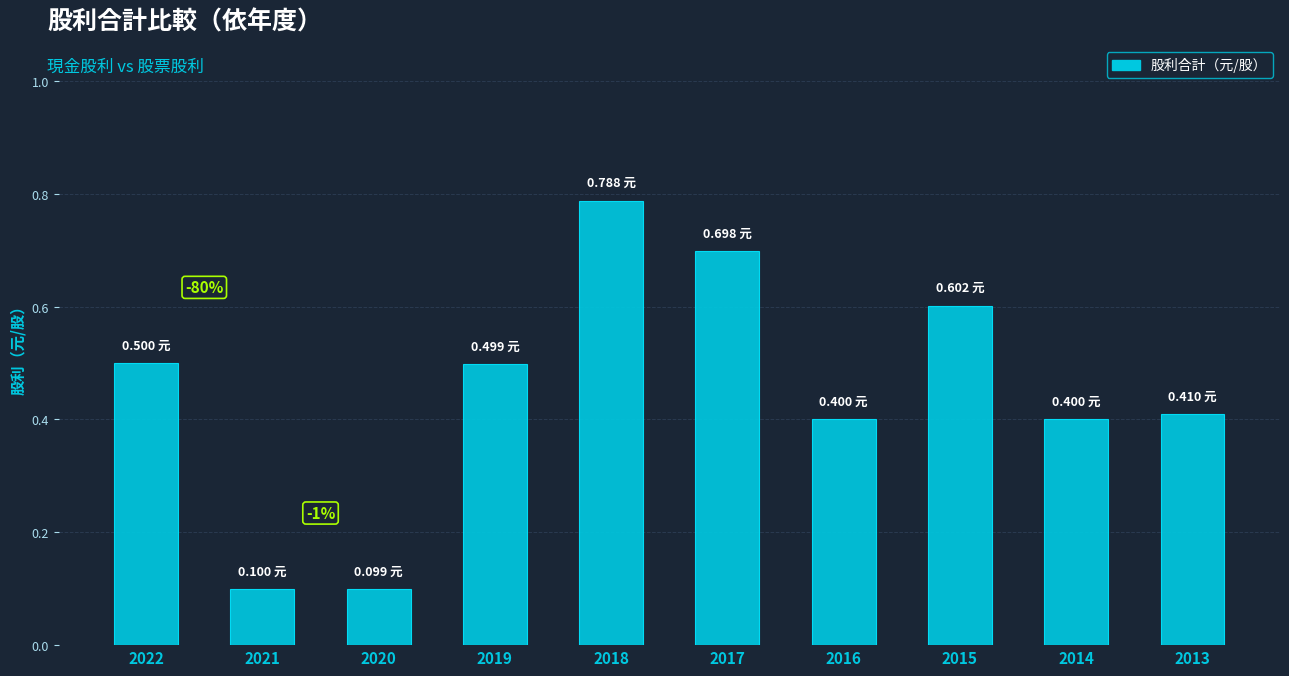

What is the change in value from 2021 to 2013?

+0.3